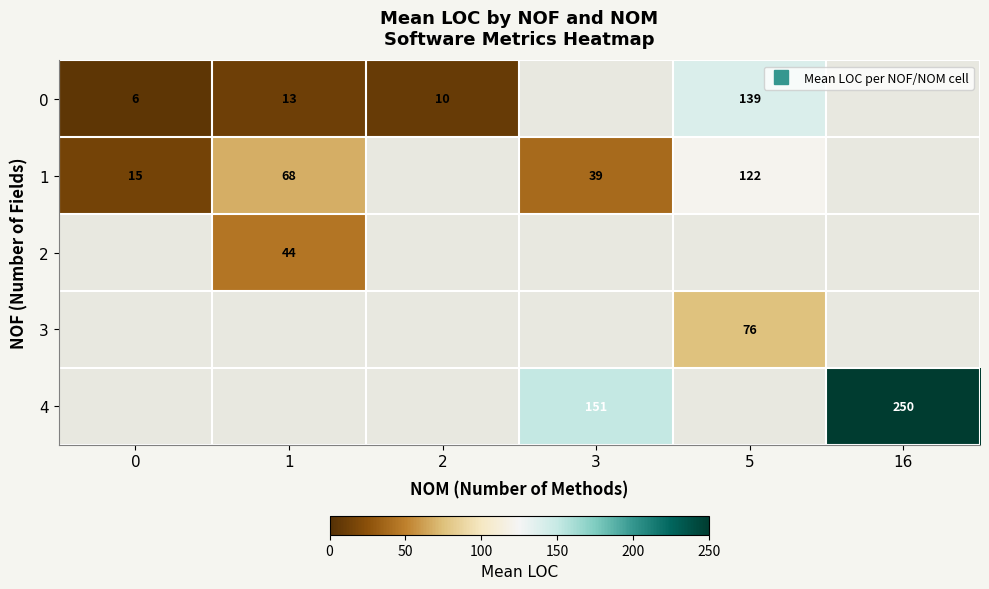

The 1 series shows 67.2 at 3. True or false?

False